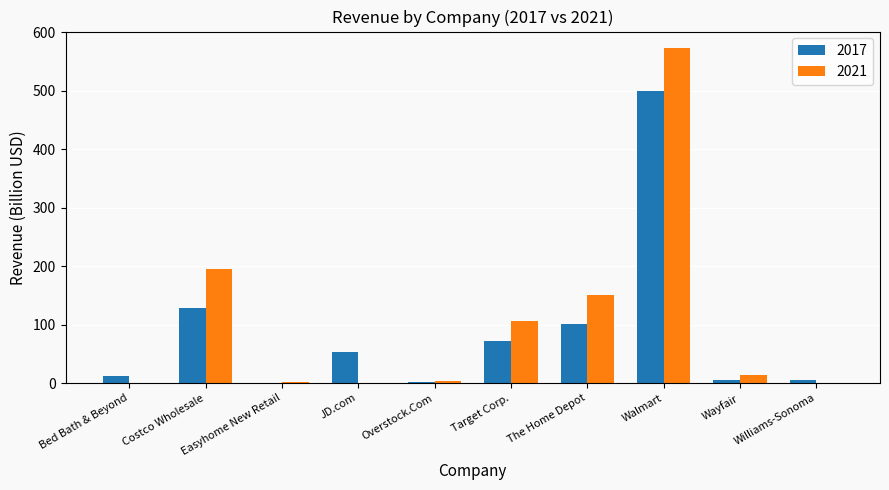

How many categories are shown in the chart?

10